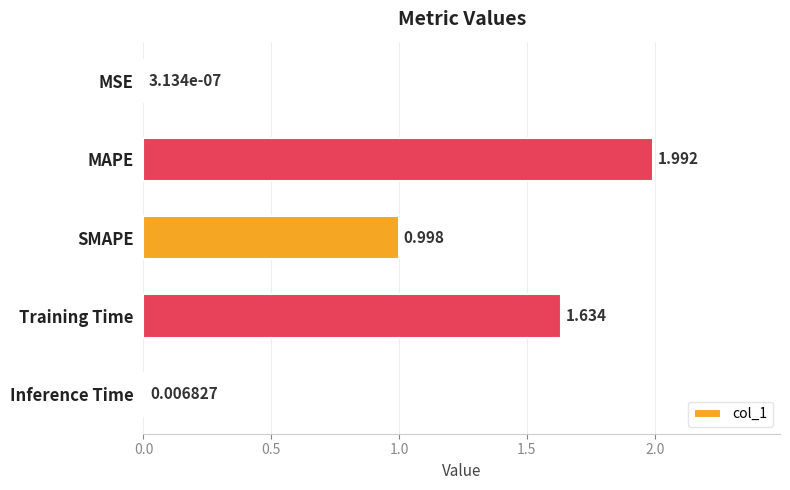

Which has a higher value, Training Time or MSE?

Training Time